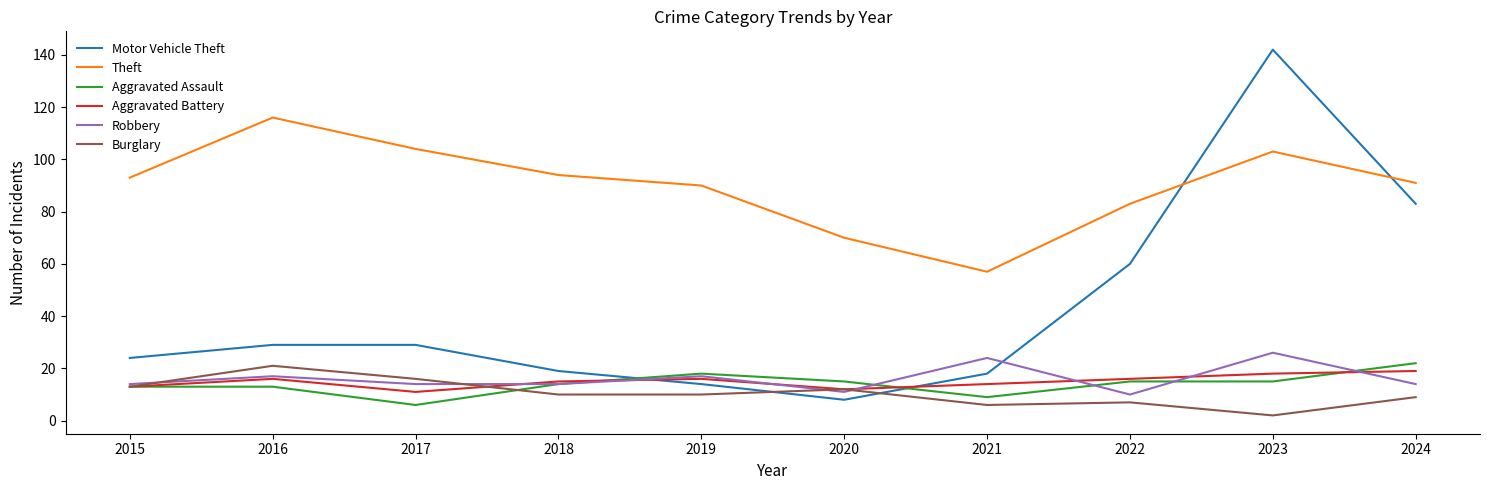

Which series changed the most between 2015 and 2024?

Motor Vehicle Theft